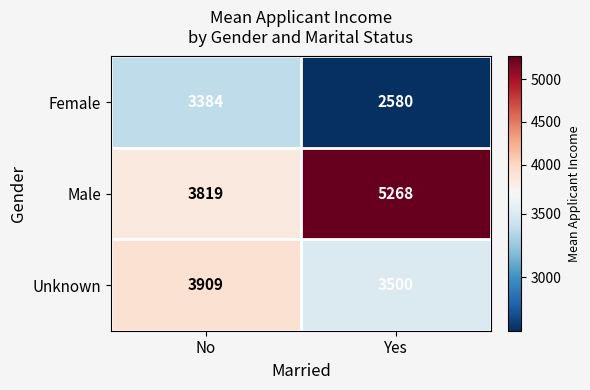

True or false: Female has a value of 3384 at No.

True